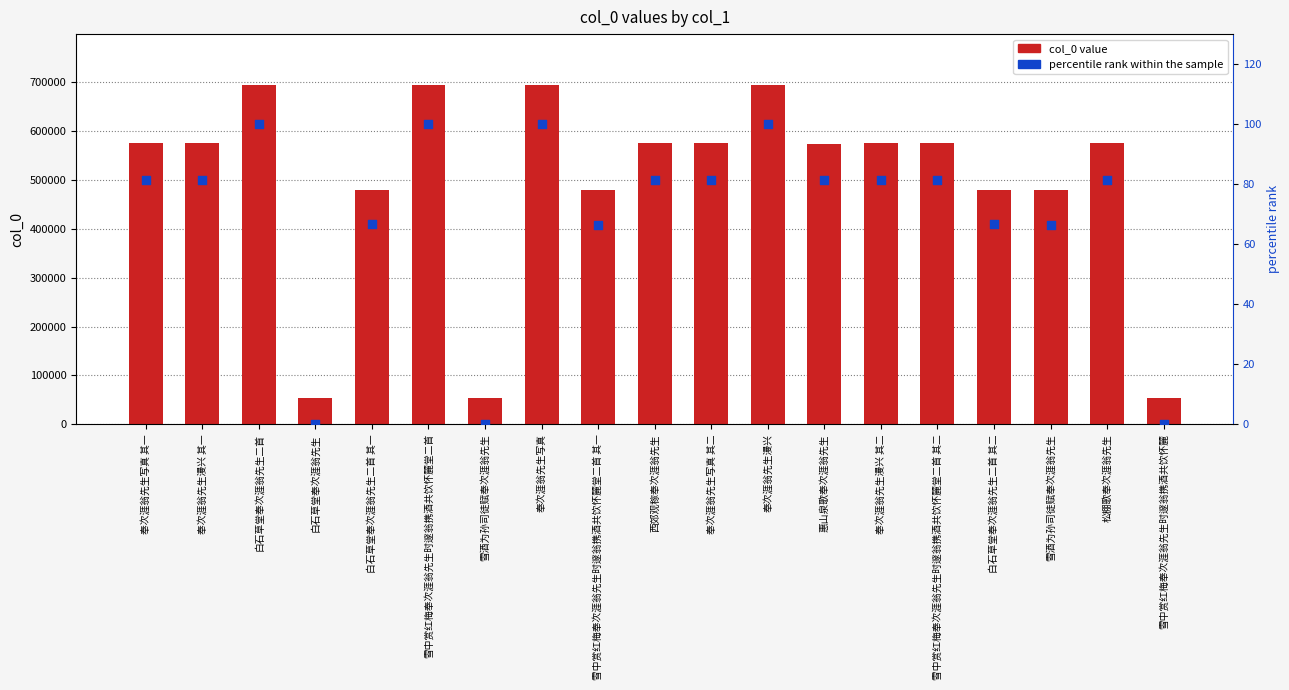

Is the value of percentile rank within the sample at 白石草堂奉次涯翁先生二首 其二 greater than the value of col_0 at 奉次涯翁先生漫兴 其一?

No